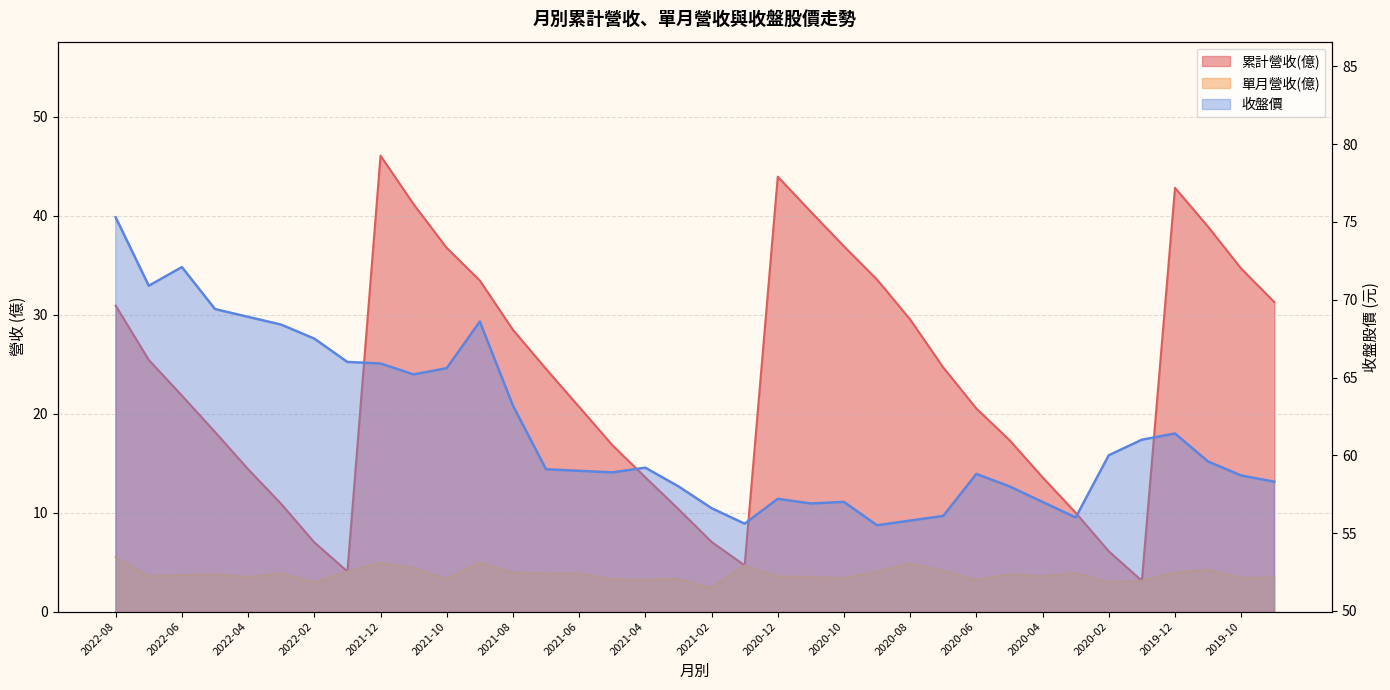

True or false: 單月營收(億) and 收盤價 cross at least once.

False